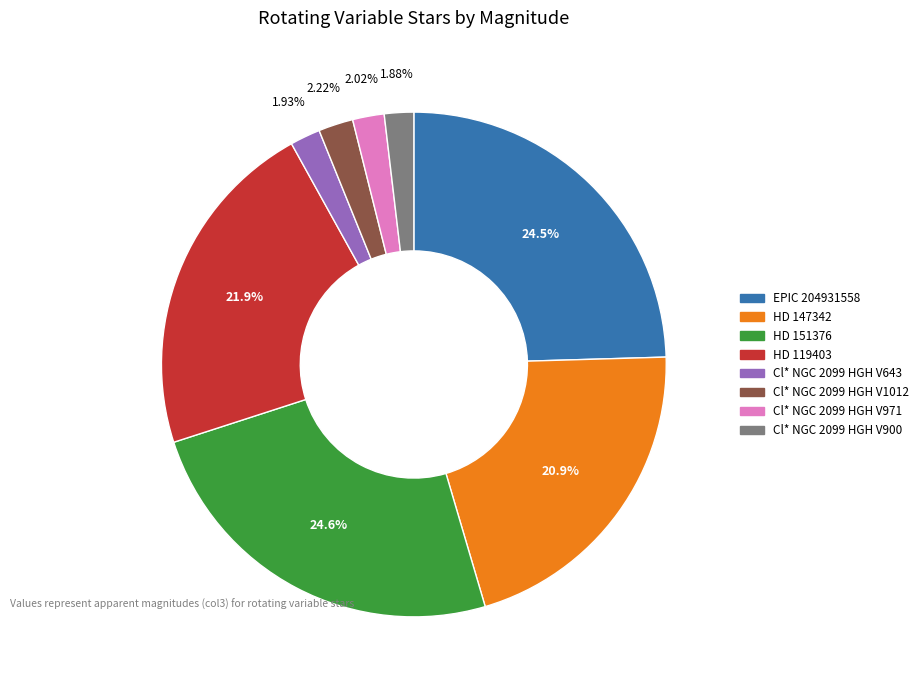

Do HD 151376 and Cl* NGC 2099 HGH V971 together represent more than half of the pie?

No